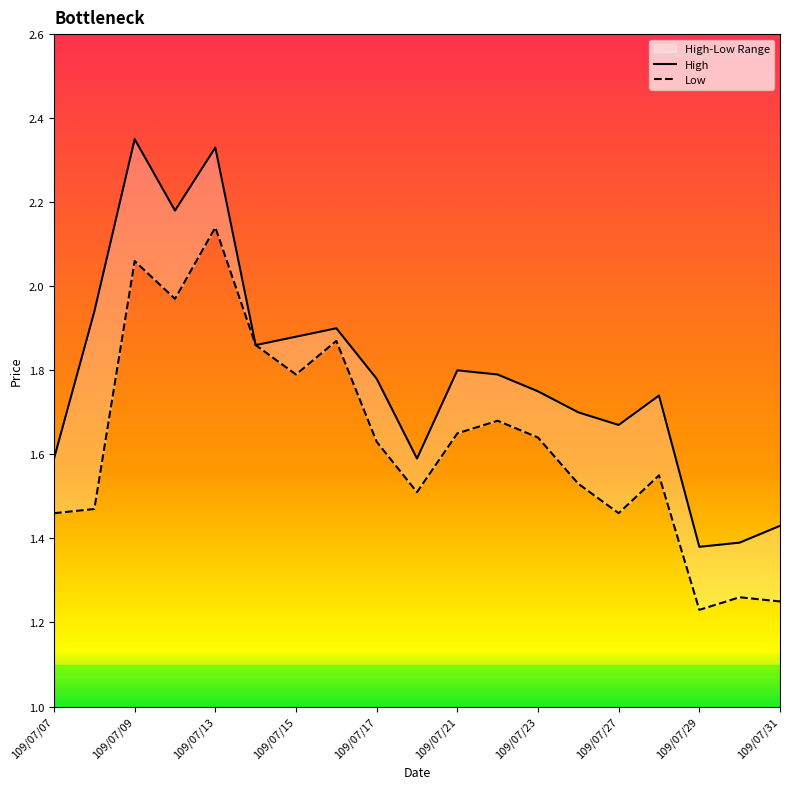

What is the sum of the High values at 109/07/31 and 18?

3.0